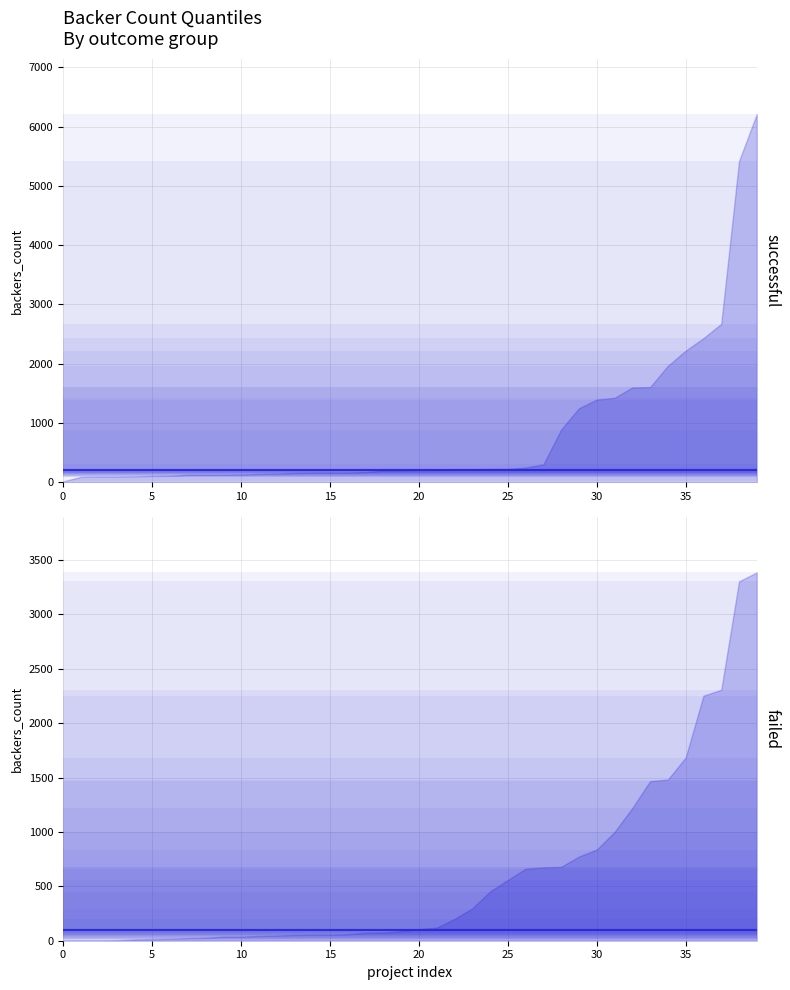

What is the highest value of the successful median series?

205